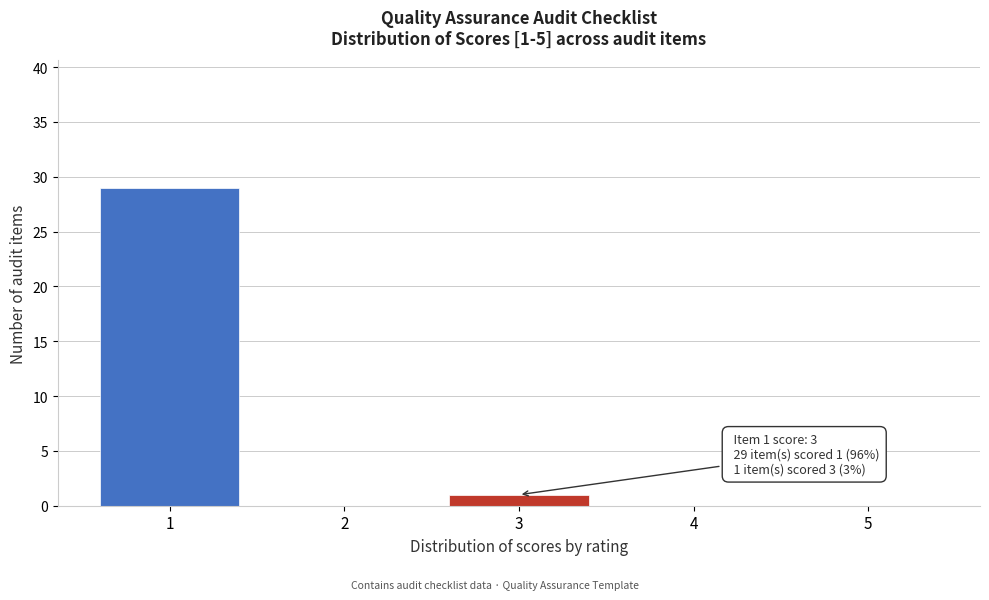

Reading right to left, what are all the values shown in this chart?

5=0	4=0	3=1	2=0	1=29